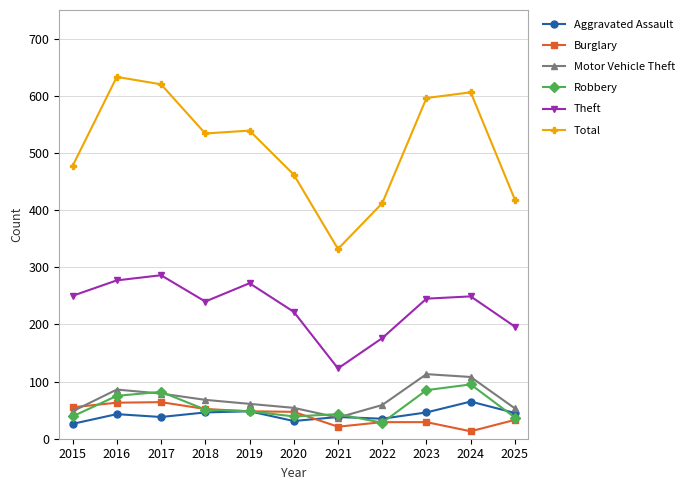

At which label is Theft closest to 204?

2025